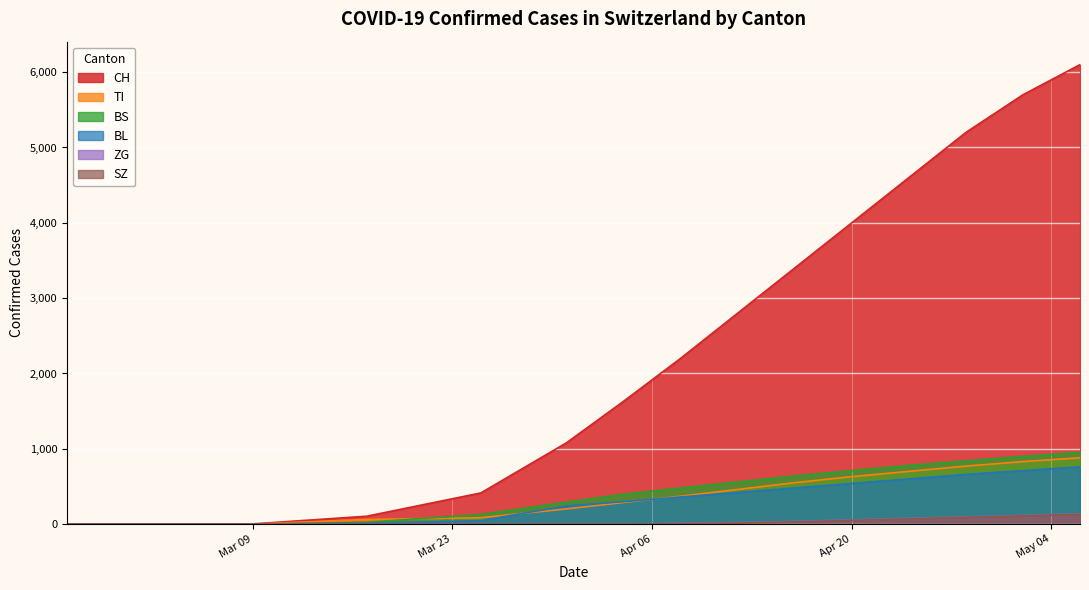

How many lines are shown in the chart?

6